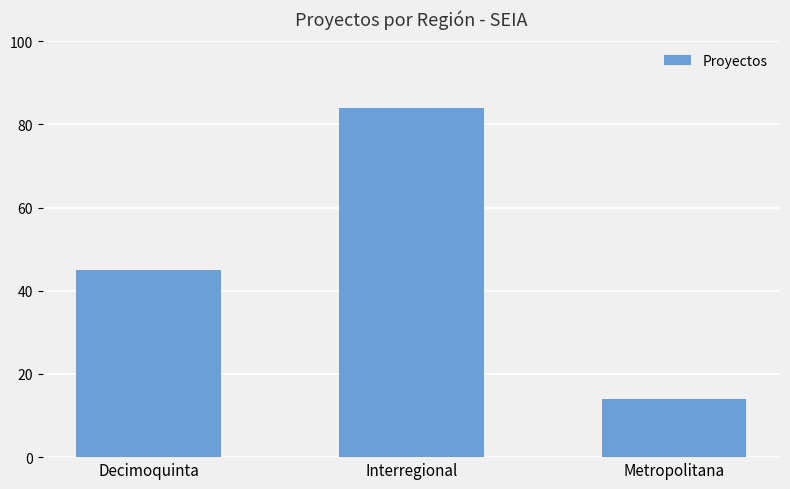

What position from the right is Interregional?

2